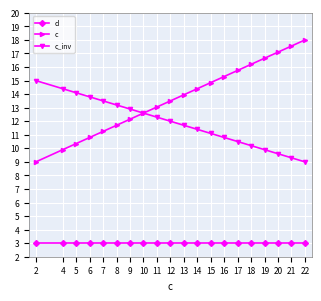

Is it true that d equals 3.0 at 13?

True